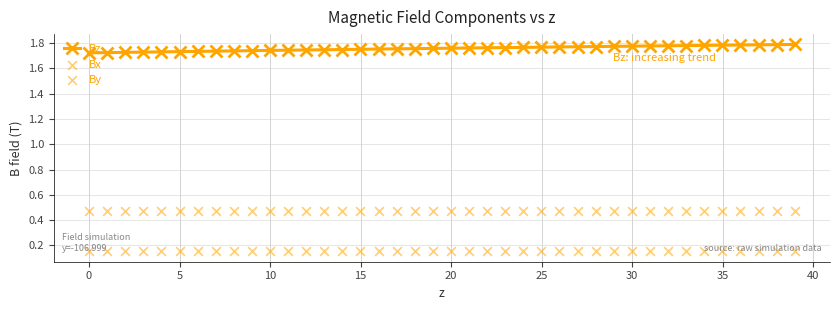

Which series has the widest spread of Y values?

Bz